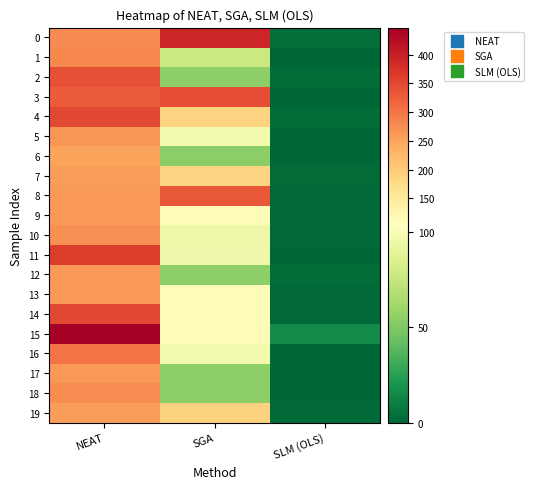

At which category is the sum across all series the highest?

NEAT